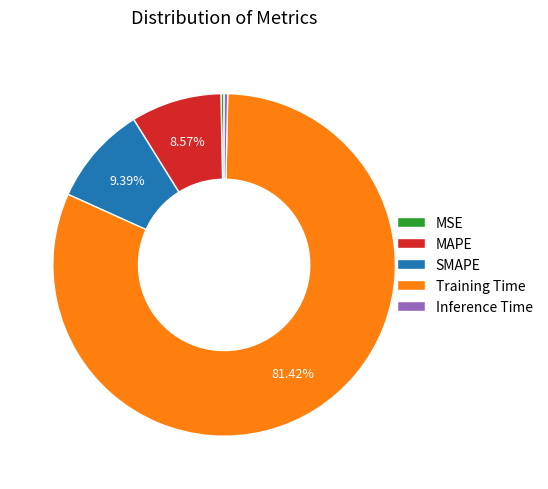

To the nearest percent, what is the difference between the largest and smallest slice percentages?

81%